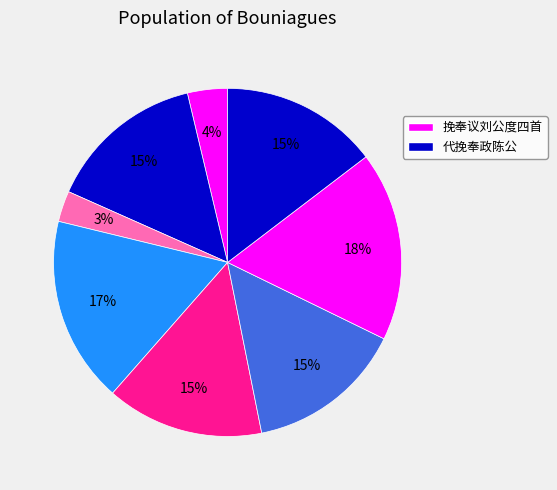

Which slice is the smallest?

代挽奉政陈公